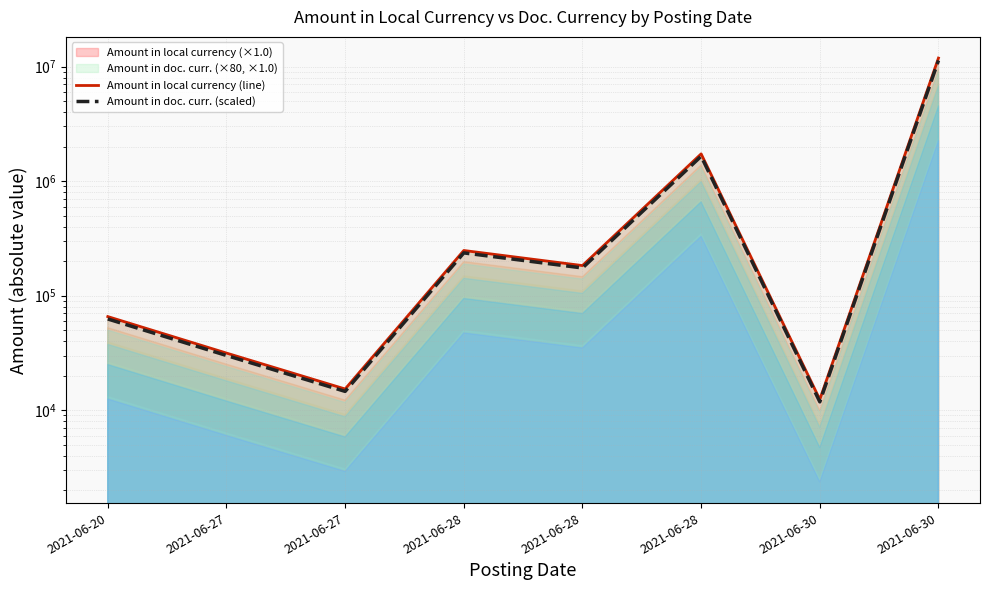

Does the chart display data point markers on the line(s)?

No